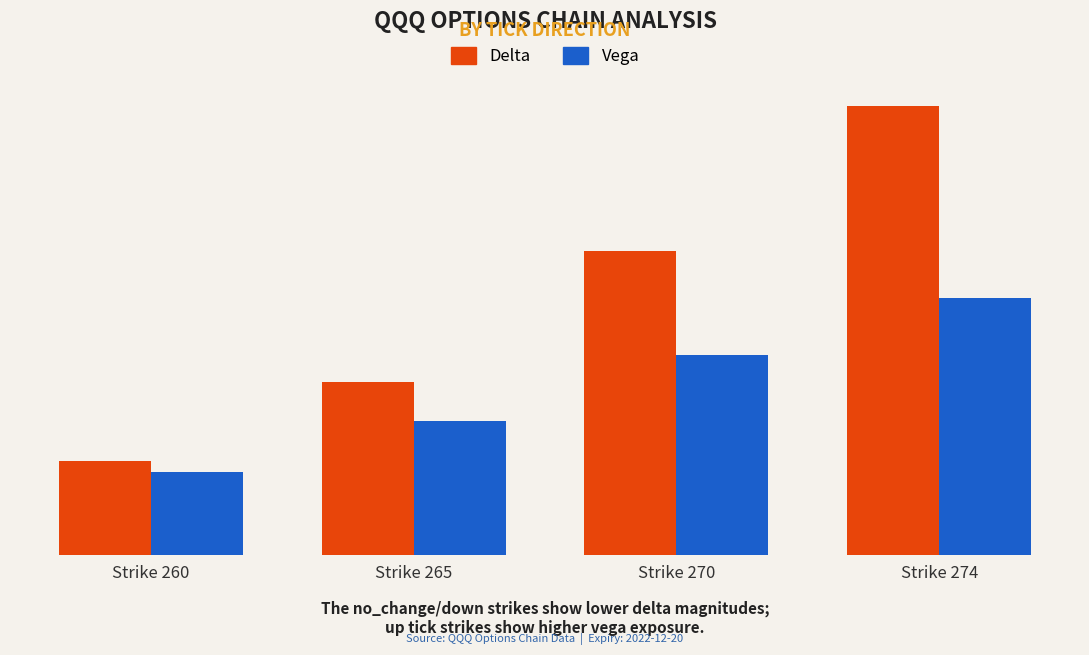

Does the chart contain stacked bars?

No